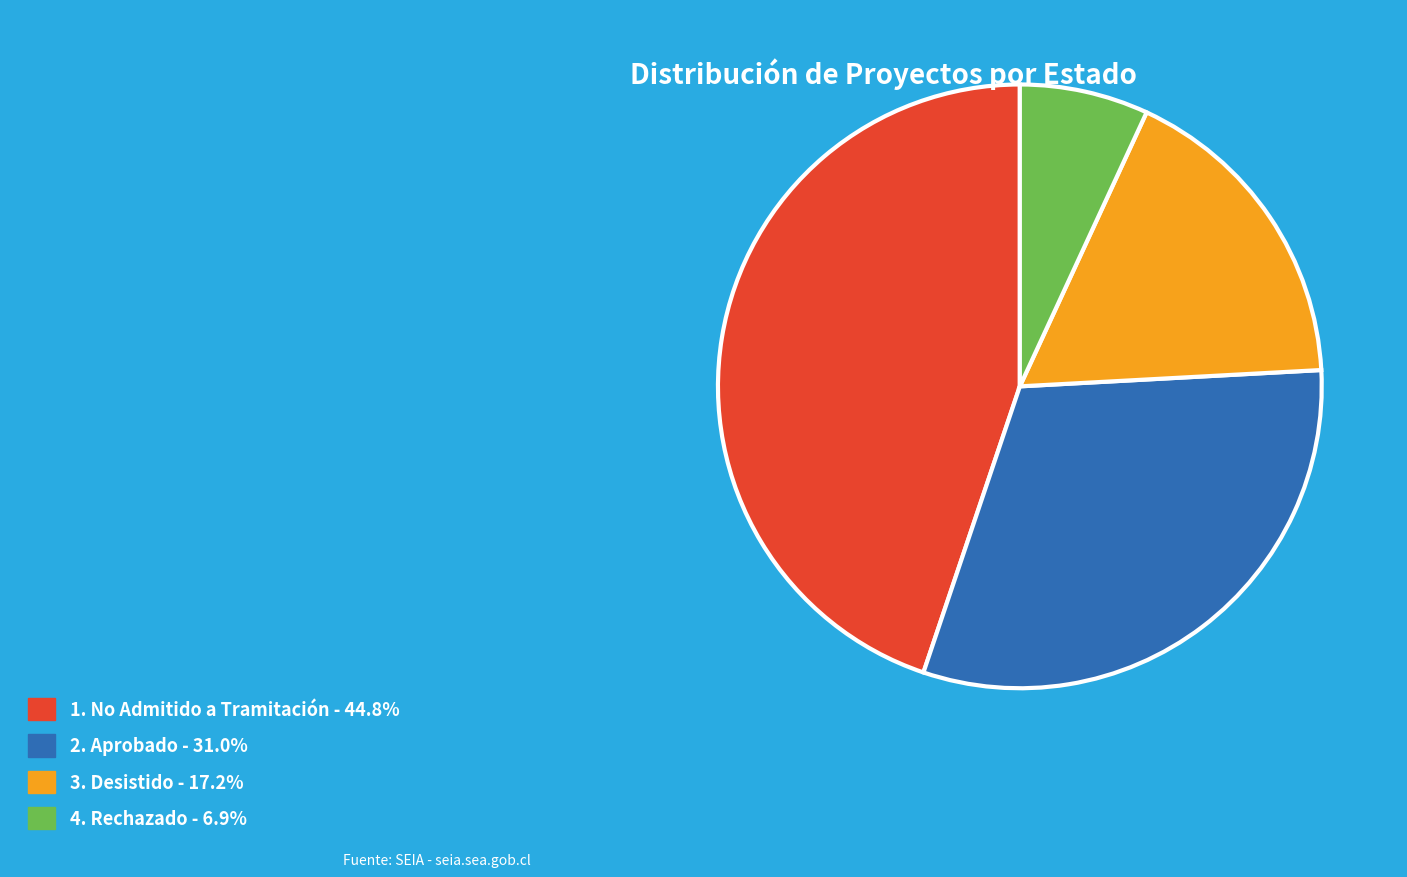

Is there a majority slice in this chart?

No